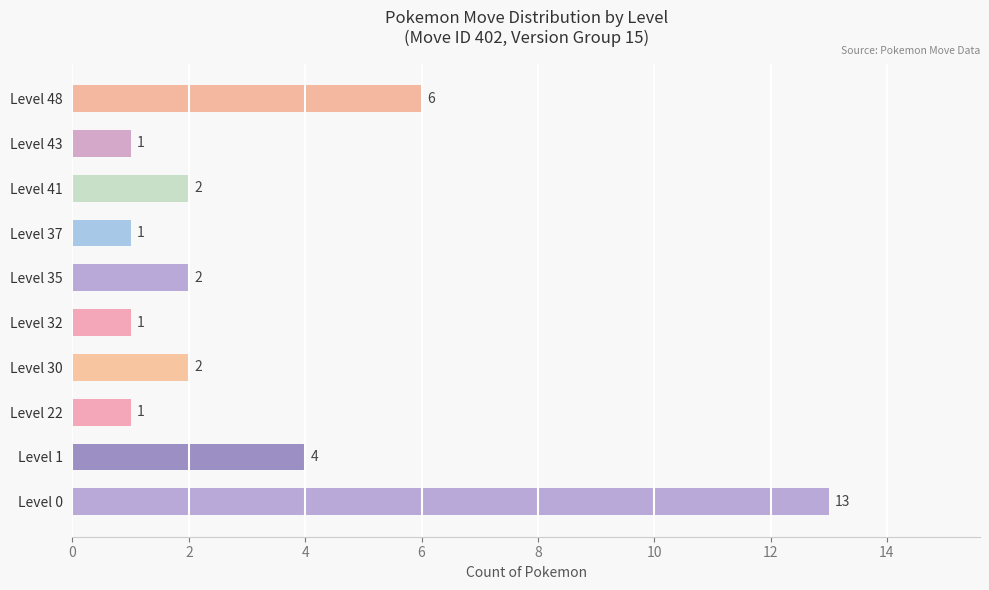

Between Level 41 and Level 48, which is larger?

Level 48